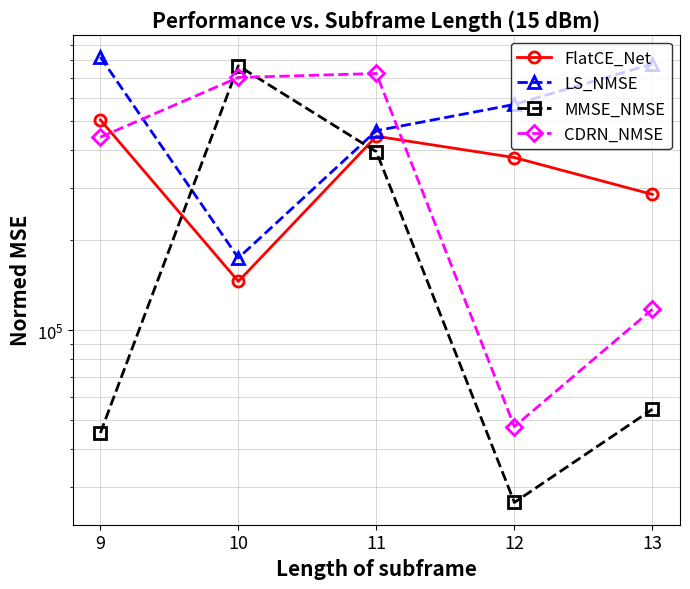

After their last crossing, which series has the higher values: FlatCE_Net or CDRN_NMSE?

FlatCE_Net